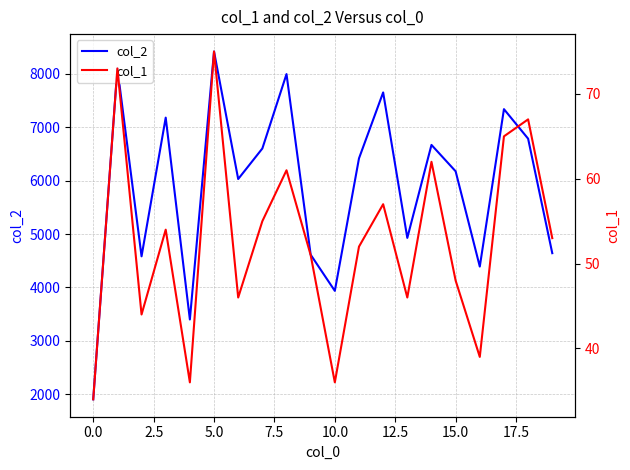

True or false: col_2 and col_1 cross at least once.

False